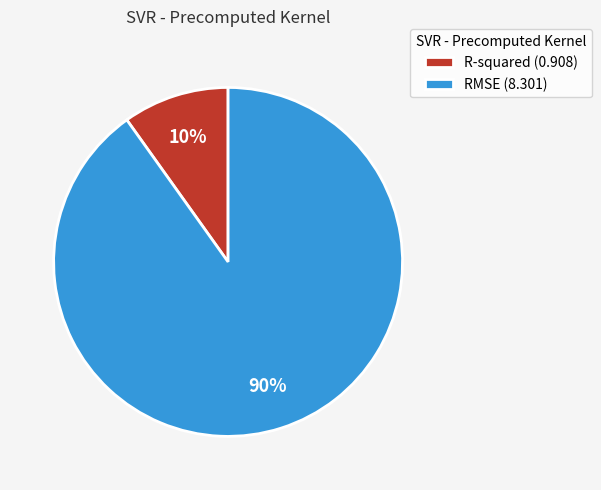

Combined, do RMSE and R-squared account for over 50%?

Yes